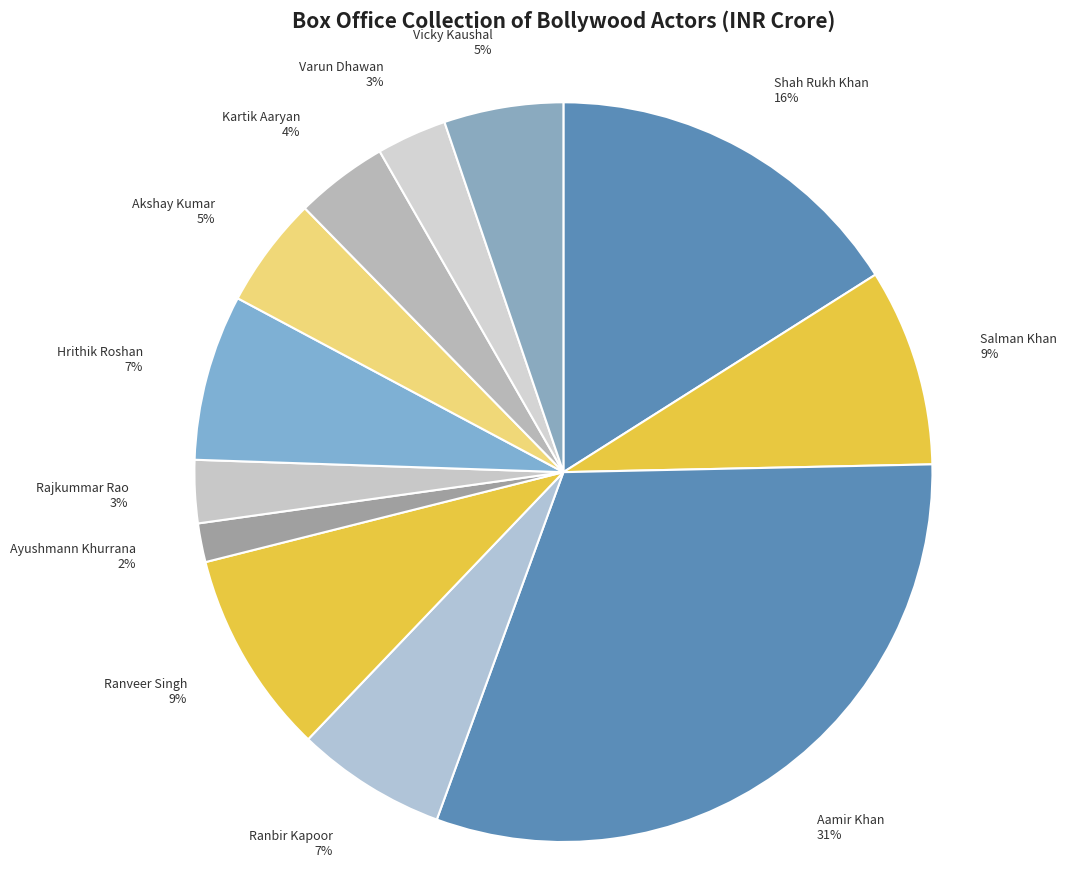

Approximately how many times larger is the value at Kartik Aaryan compared to Varun Dhawan?

1.3